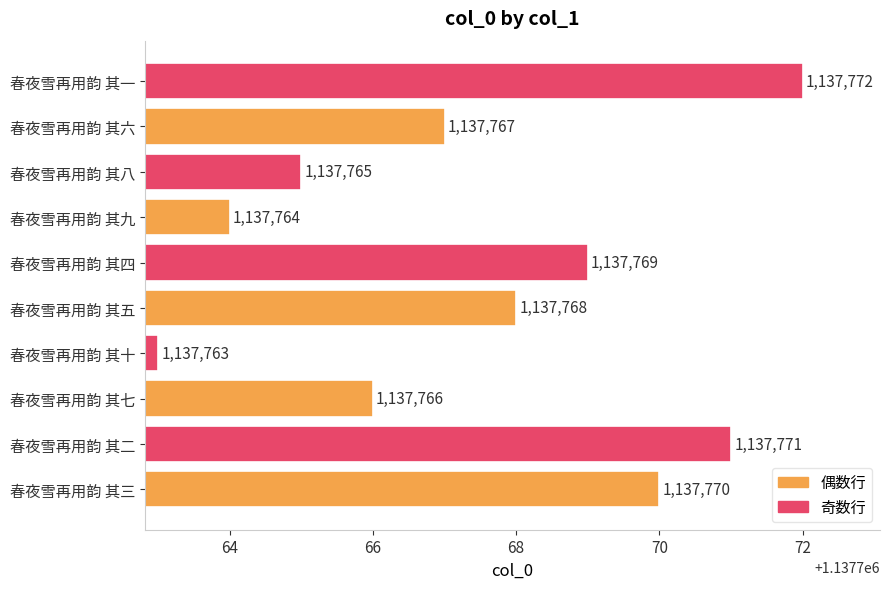

Is it true that the value at 春夜雪再用韵 其八 is 389837?

False